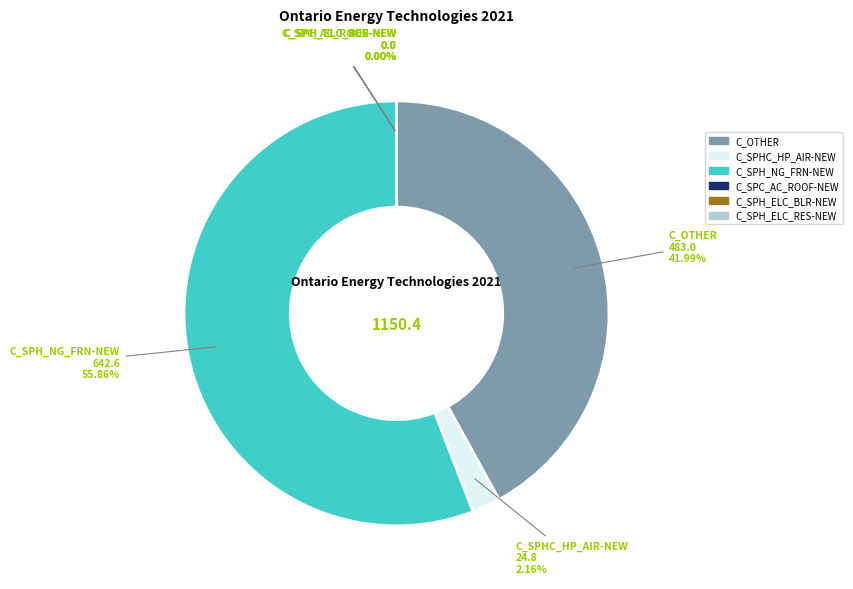

Between C_SPHC_HP_AIR-NEW and C_OTHER, which is larger?

C_OTHER